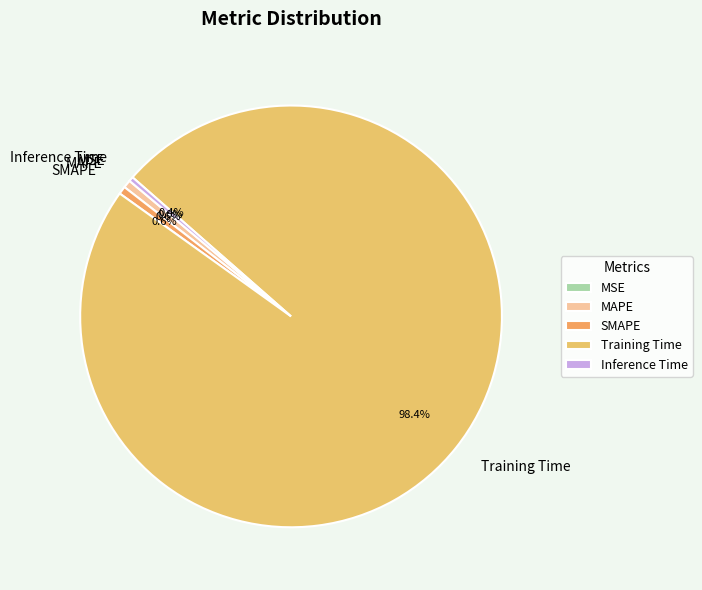

Between Training Time and Inference Time, which is larger?

Training Time